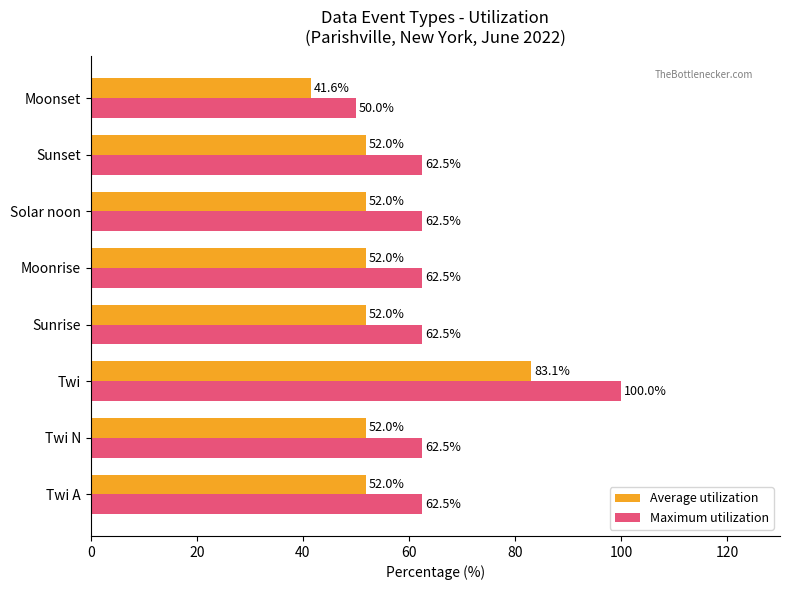

List the series in order of their peak value, lowest first.

Average utilization, Maximum utilization